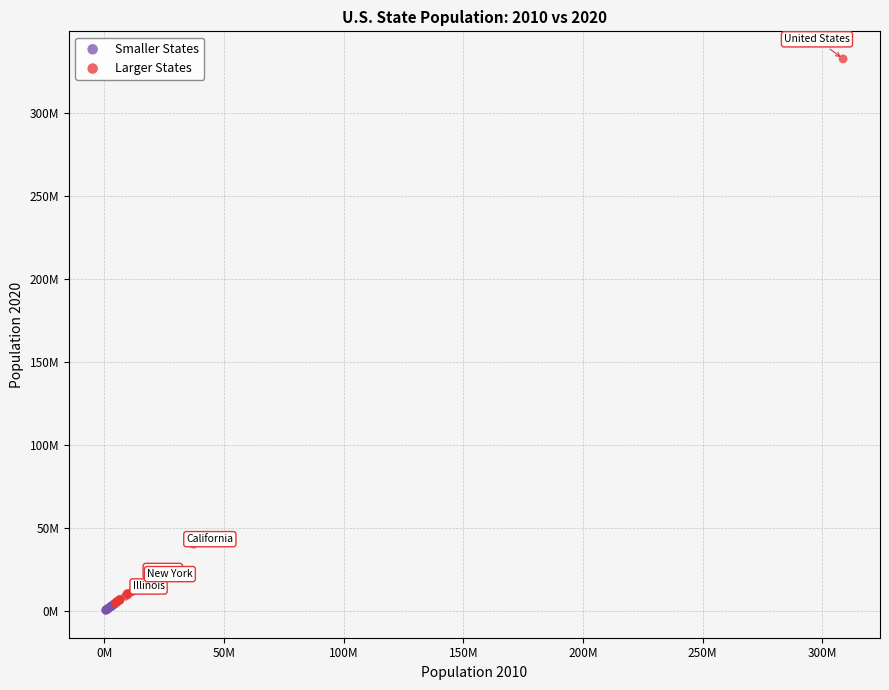

Which series has the largest Y range (max minus min)?

Larger States